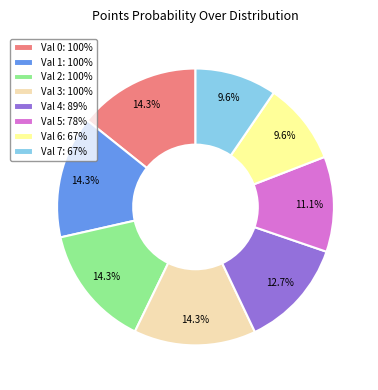

What portion of the pie excludes Val 1: 100%?

85.7%